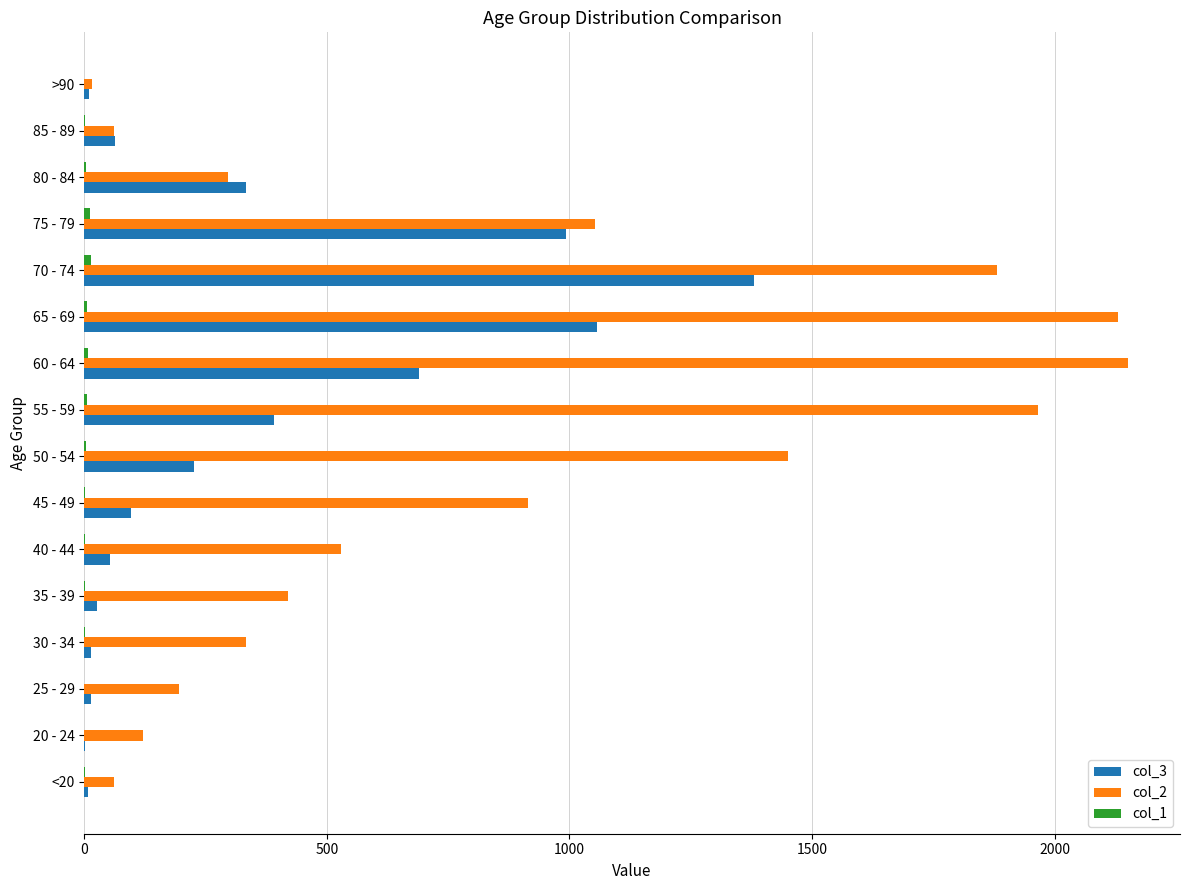

The value of col_2 at 35 - 39 is 420. True or false?

True